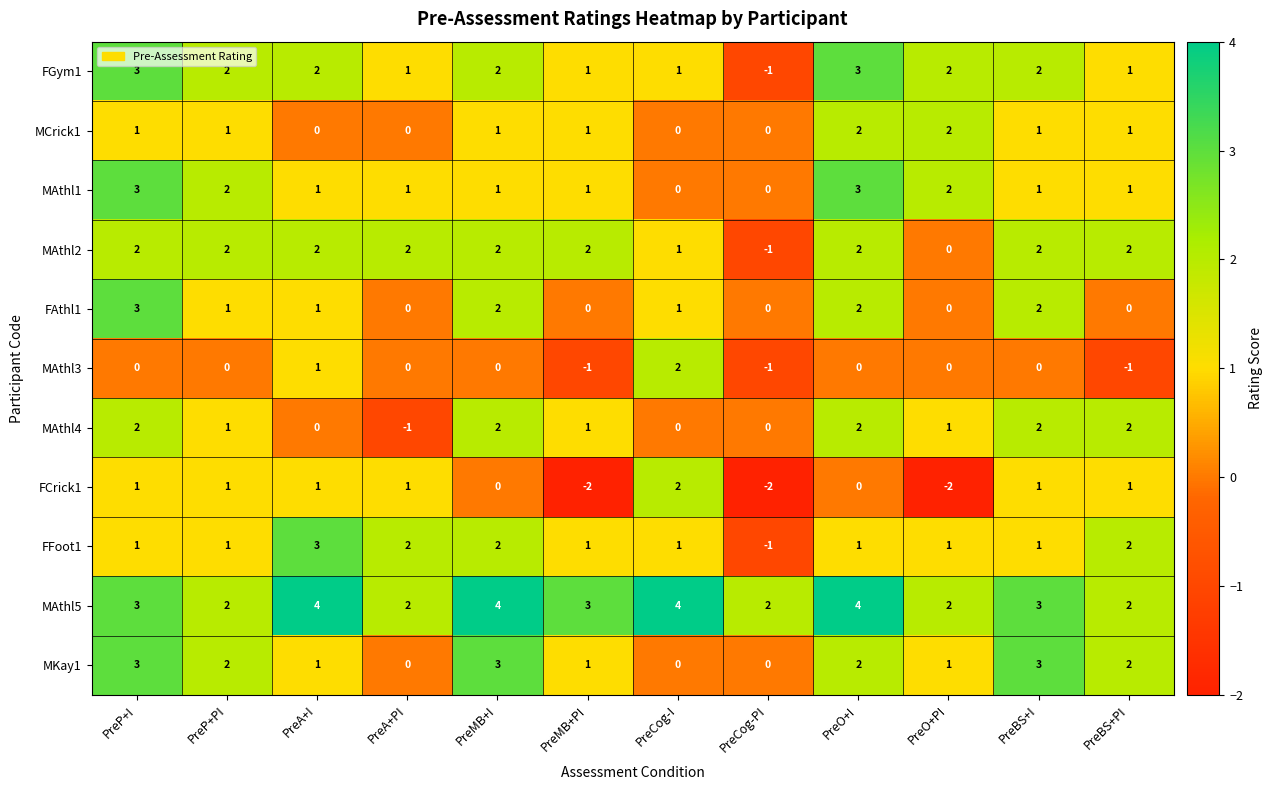

How many FFoot1 values are between 1 and 2?

10